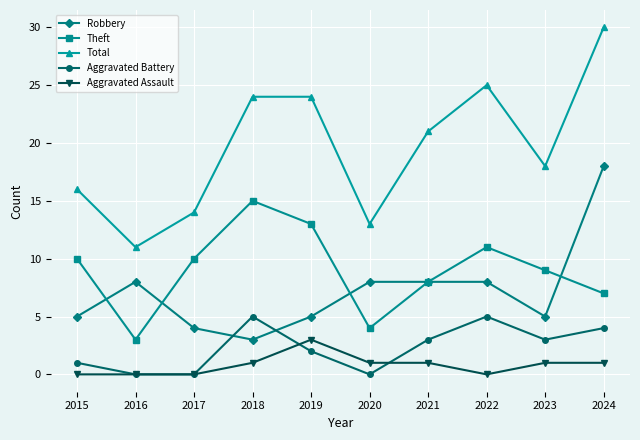

The value of Theft at 2018 is 5. True or false?

False